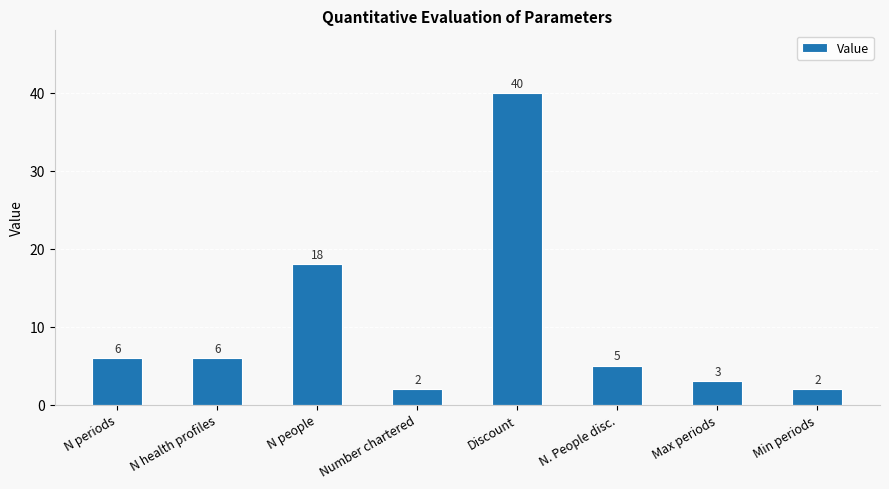

Reading right to left, transcribe all the data shown in this chart.

2	3	5	40	2	18	6	6